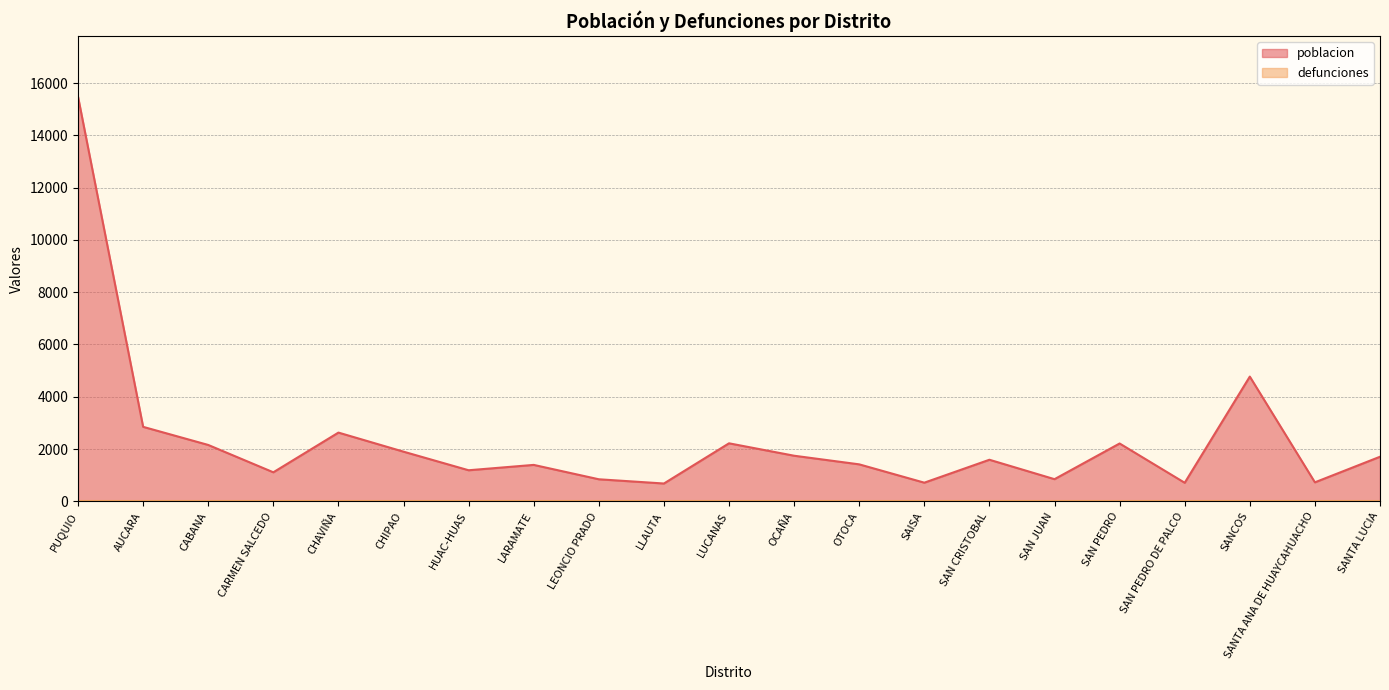

What is the value of the 19th point from the left?

4771